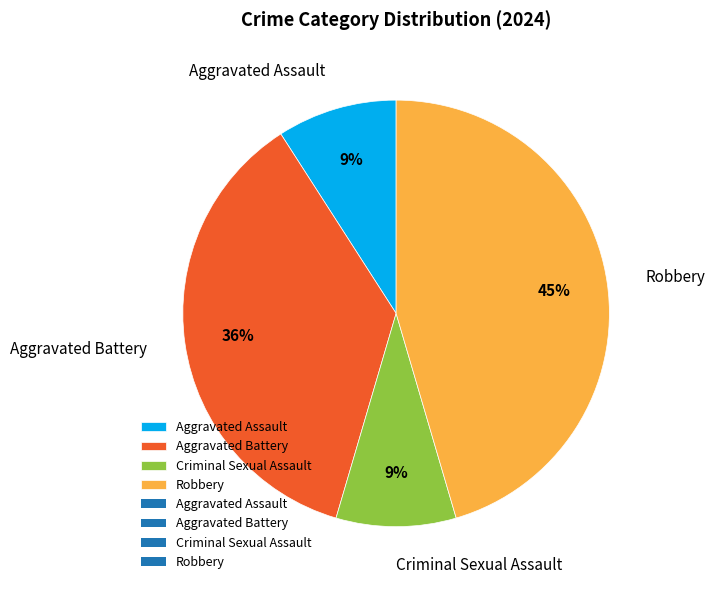

Which has a higher value, Aggravated Battery or Aggravated Assault?

Aggravated Battery